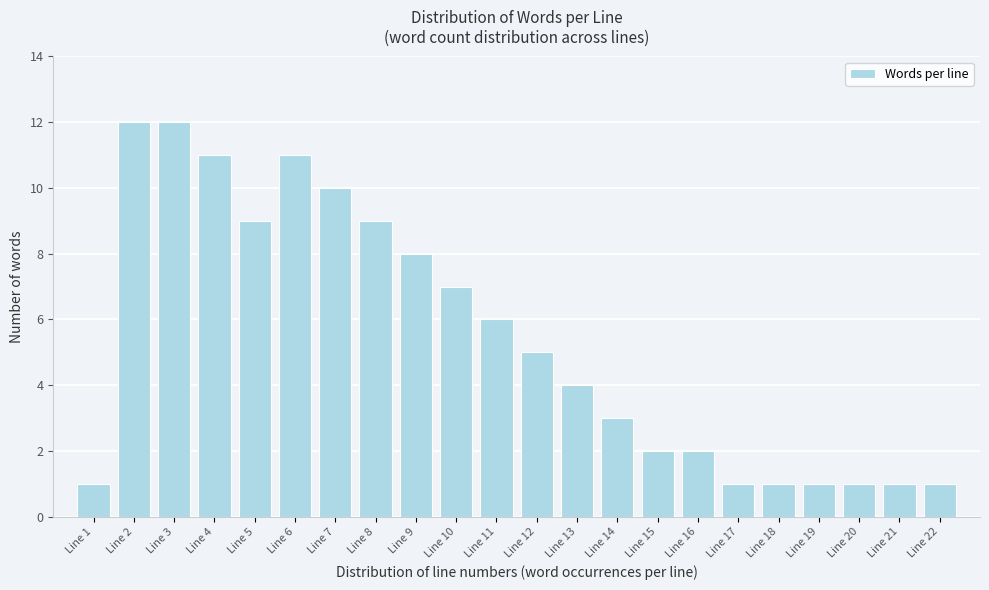

Reading left to right, list all the values displayed in this chart.

1	12	12	11	9	11	10	9	8	7	6	5	4	3	2	2	1	1	1	1	1	1